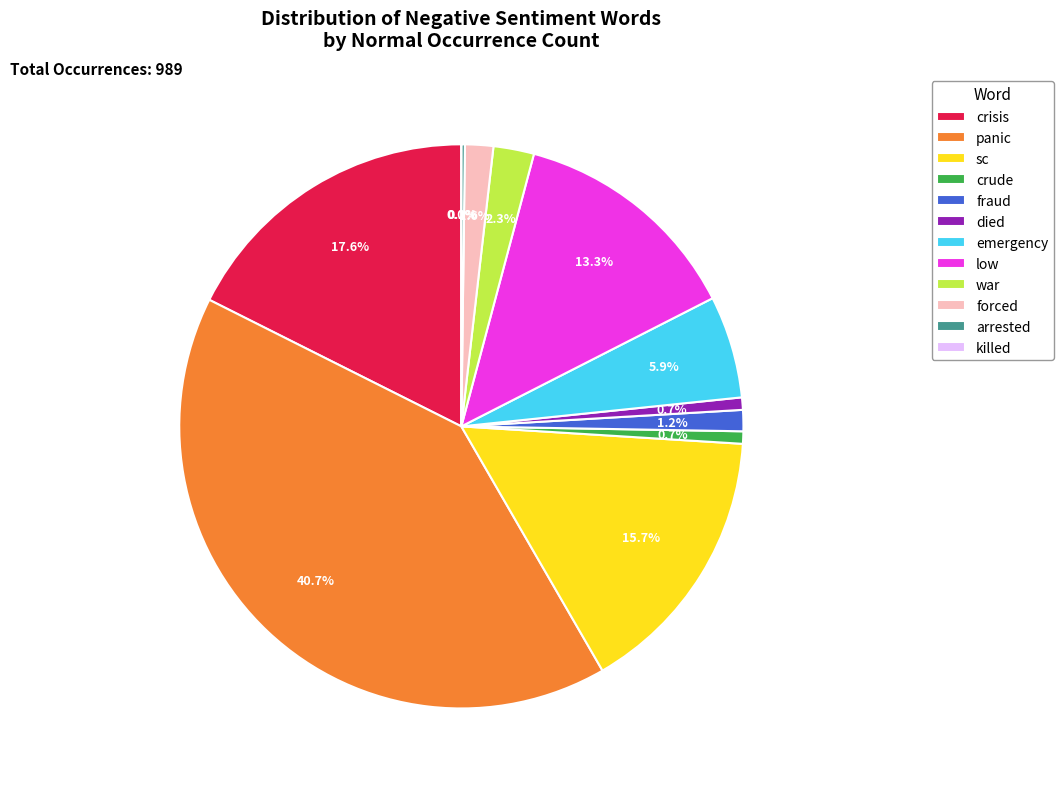

Rank the categories by value from lowest to highest.

killed, arrested, crude, died, fraud, forced, war, emergency, low, sc, crisis, panic